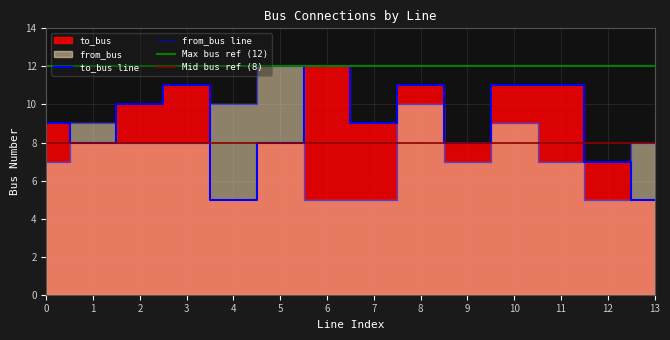

At which category does the chart reach its minimum across all series?

4